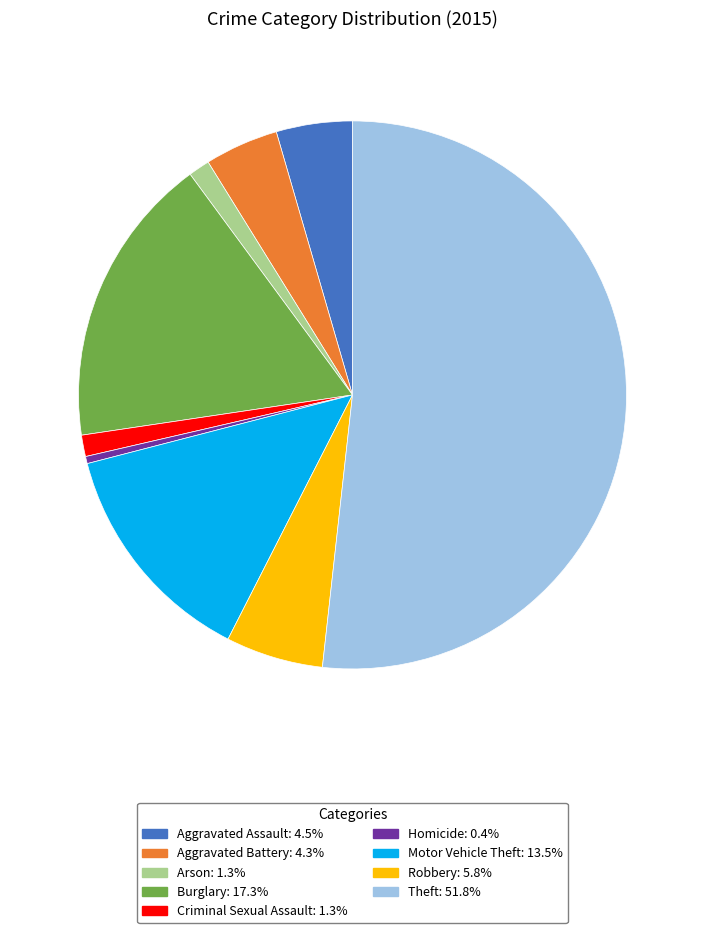

Which slice is the largest?

Theft